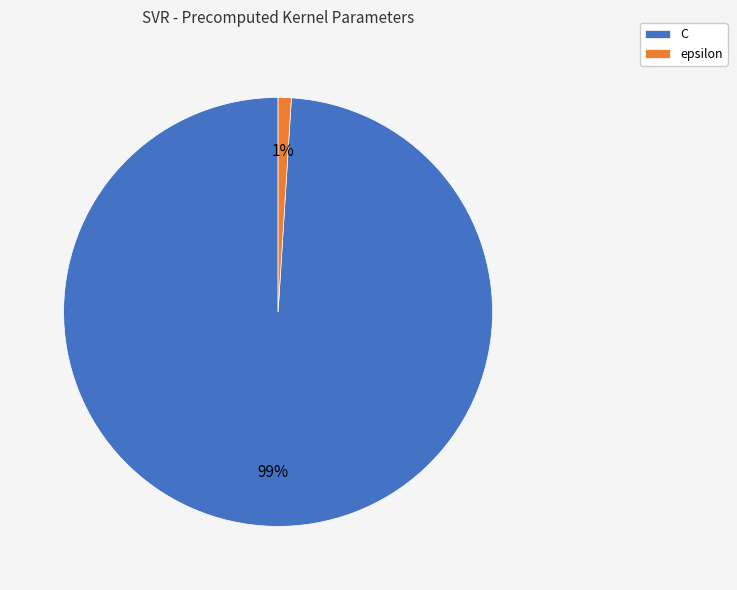

What is the largest slice in the pie chart?

C